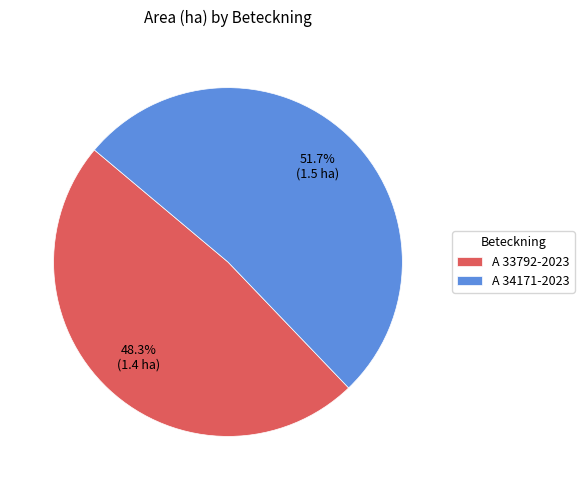

Which slice is the largest?

A 34171-2023